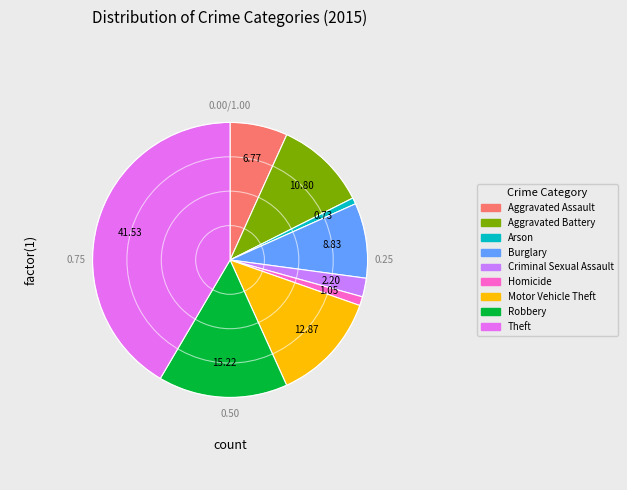

Count the number of slices in the pie.

9